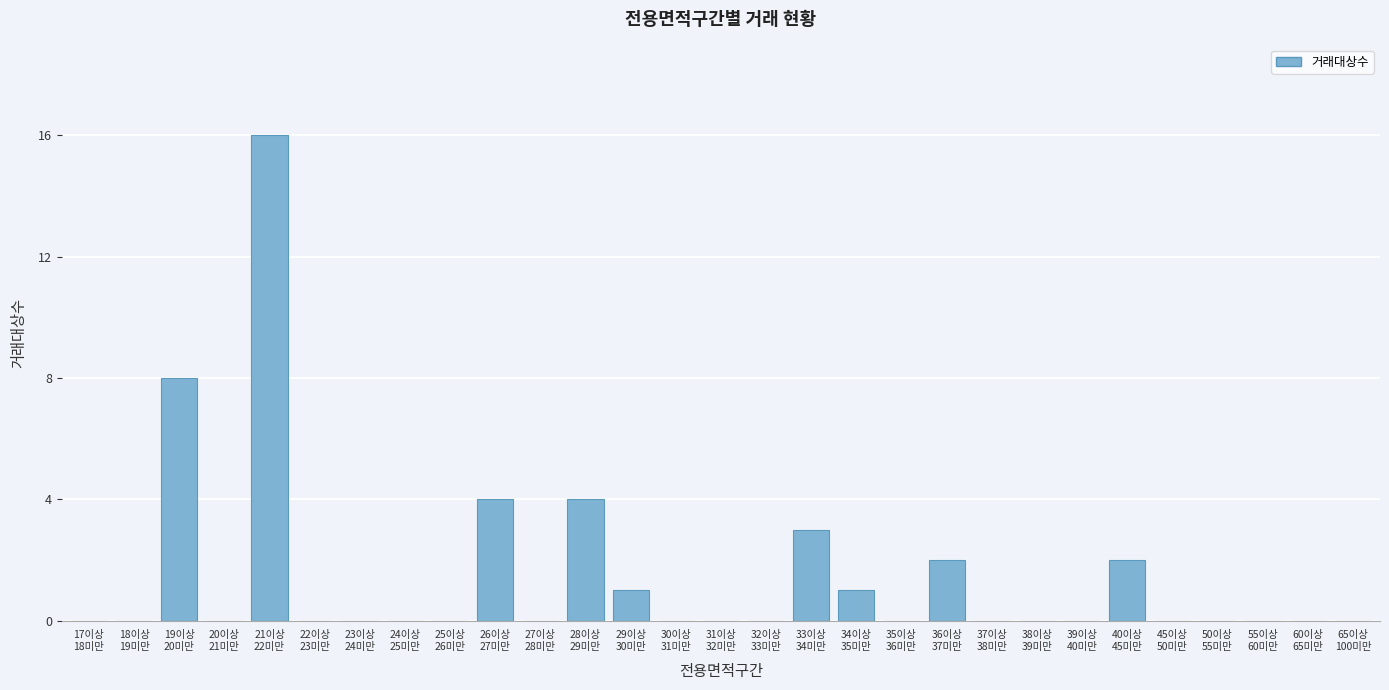

What is the greatest value displayed?

16